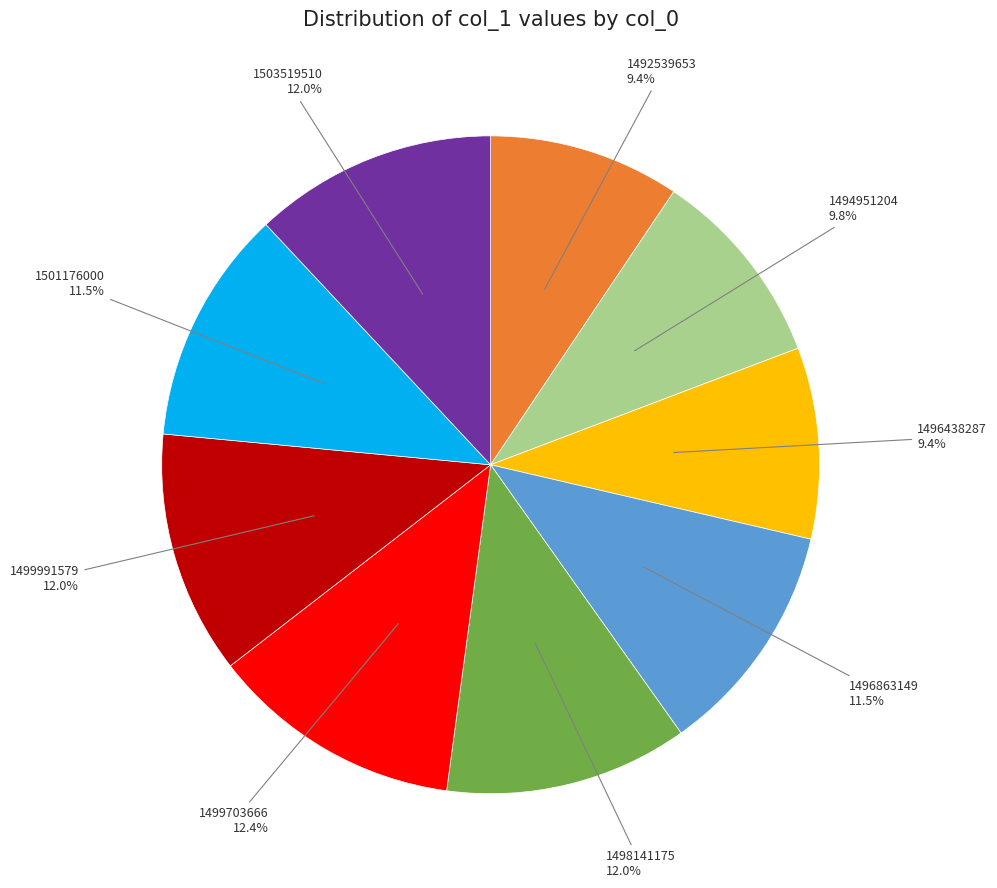

Is it true that 1498141175 is 1% of the pie?

False